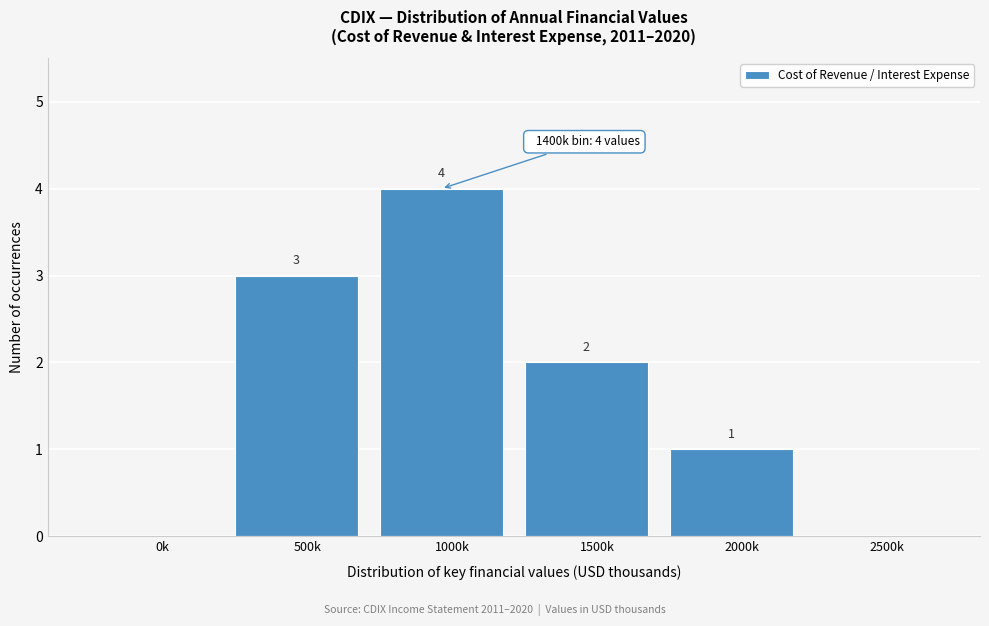

Reading left to right, extract all data points from this chart.

0k=0	500k=3	1000k=4	1500k=2	2000k=1	2500k=0